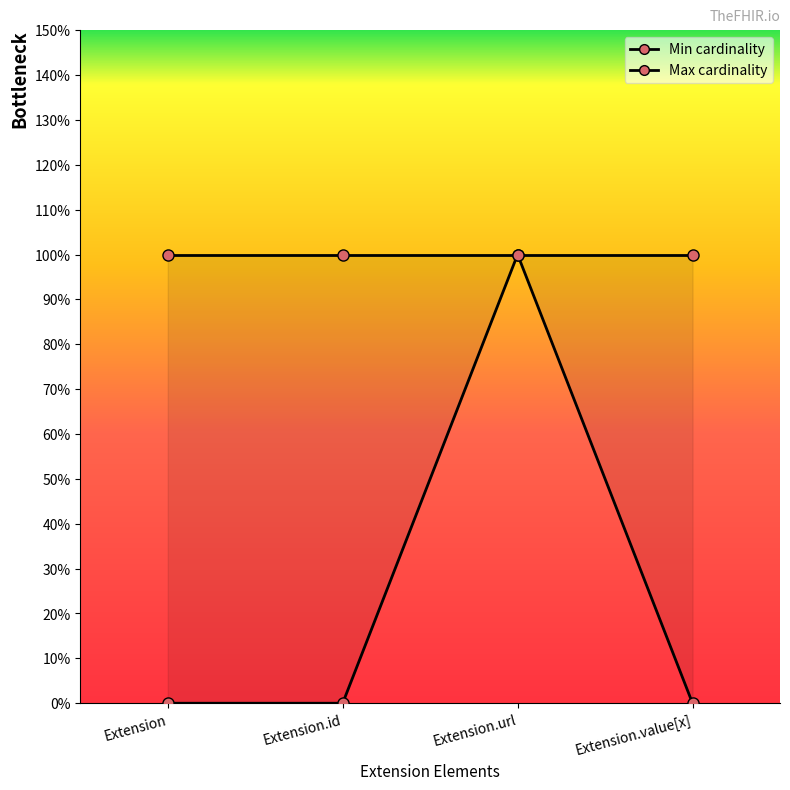

What is the greatest value displayed?

1